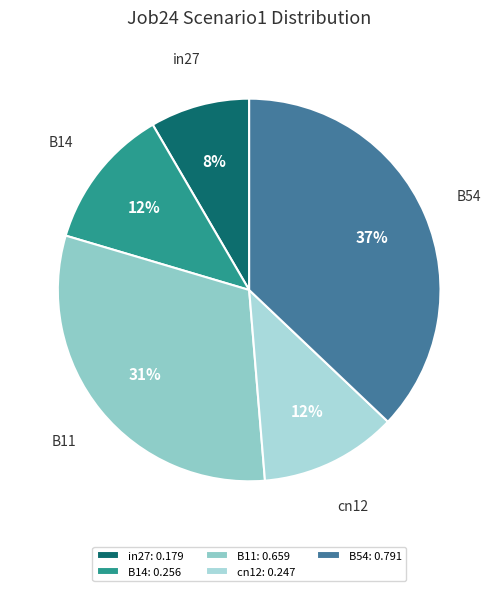

Does any single category account for the majority?

No